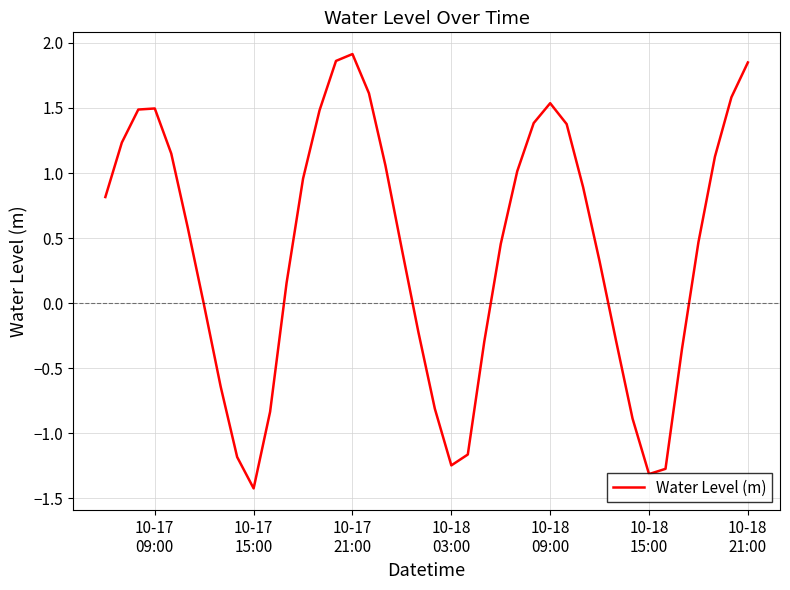

What is the difference between the maximum and minimum values?

3.3